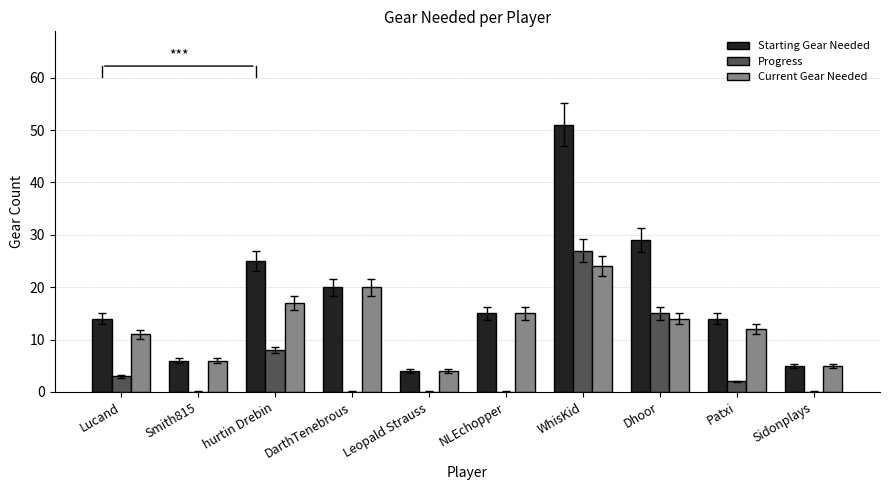

Is the value of Starting Gear Needed at Sidonplays greater than the value of Progress at Dhoor?

No